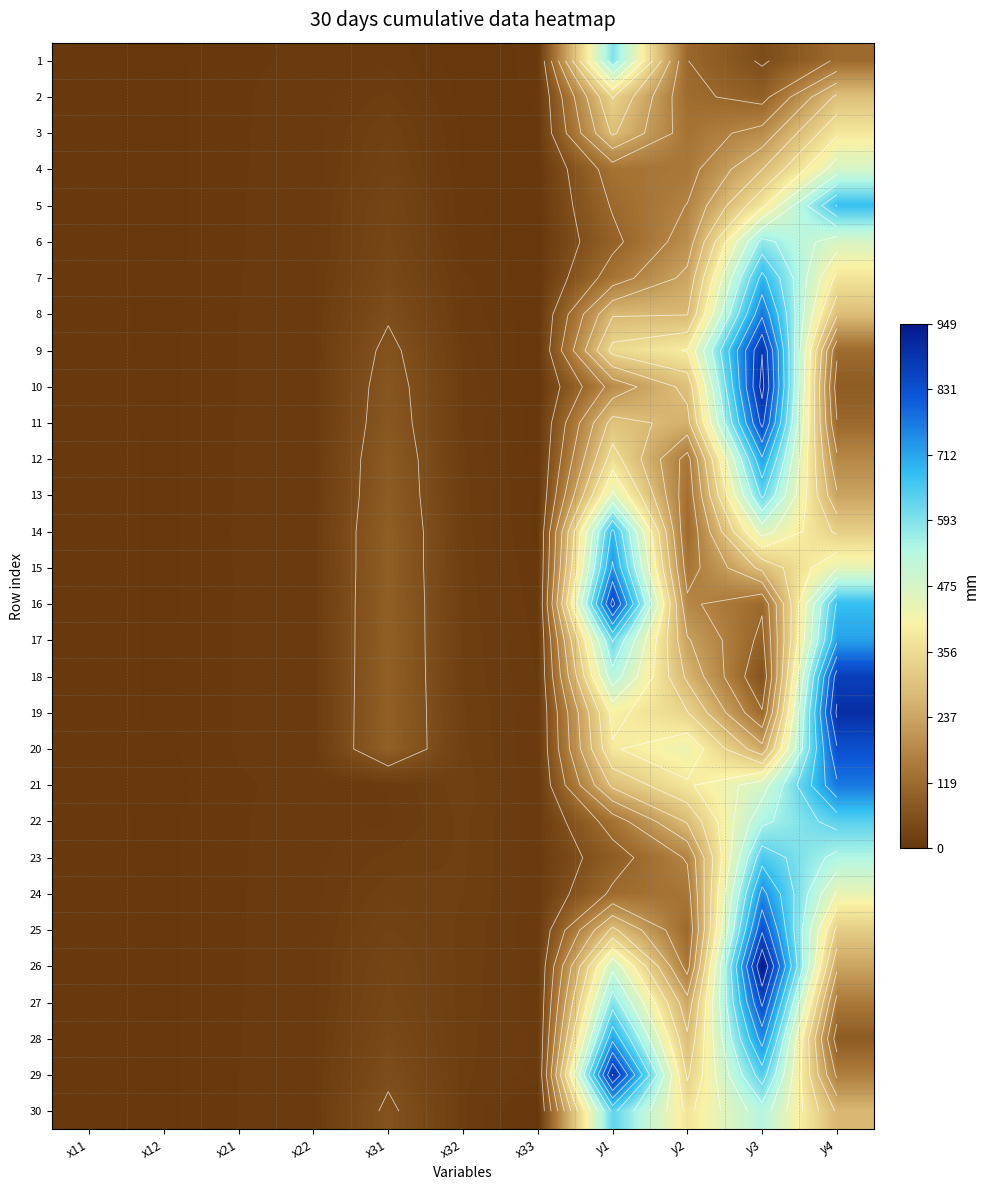

What is the spread (max minus min) of values at x31?

85.4